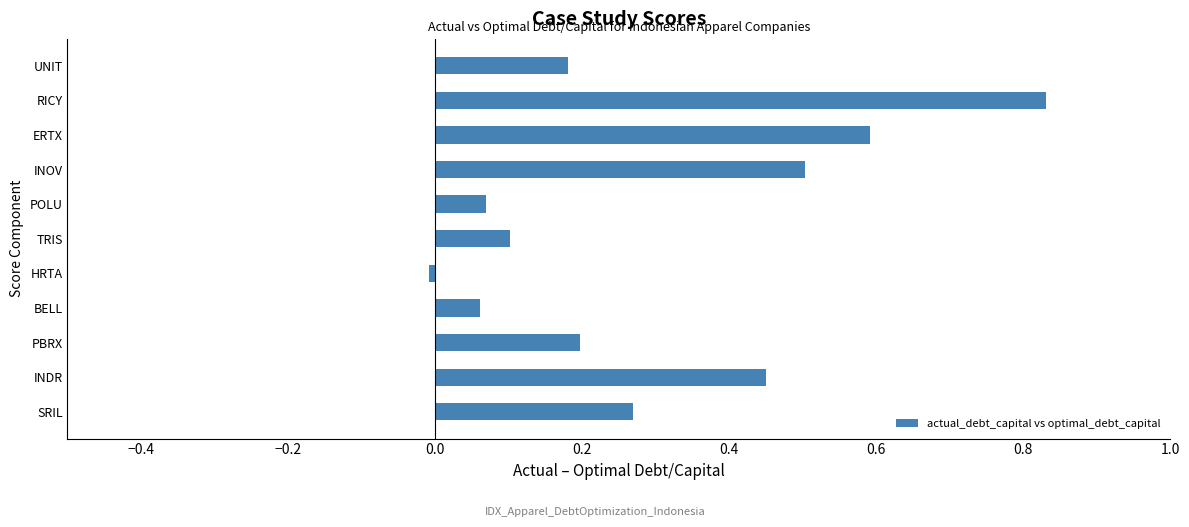

What is the sum of all values?

3.2